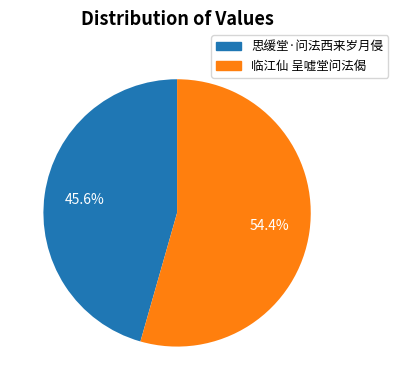

To the nearest percent, what portion does 思缓堂·问法西来岁月侵 represent?

46%